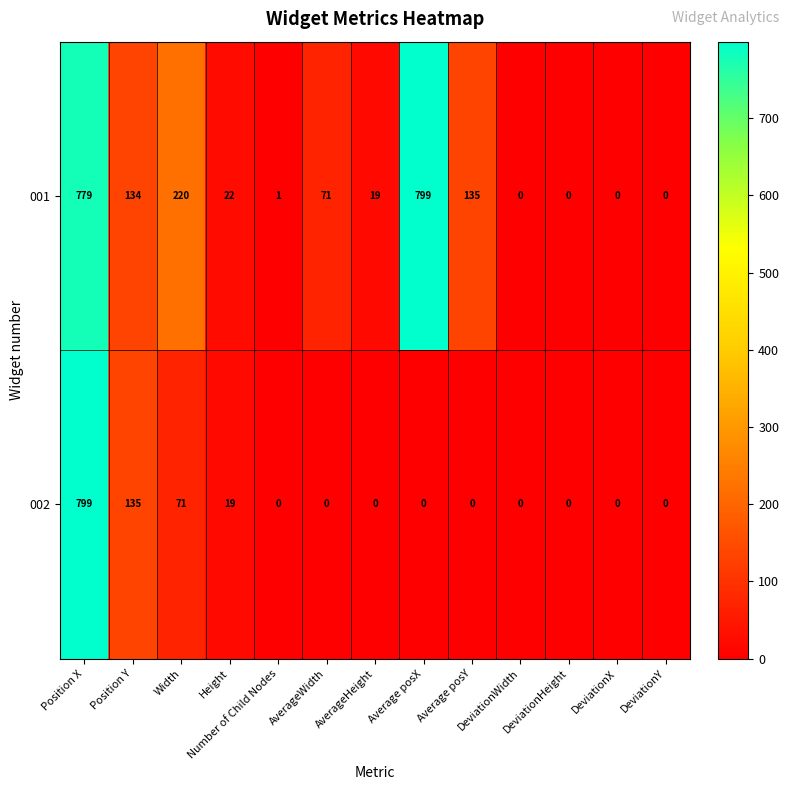

True or false: 002 has a value of 0 at Average posX.

True